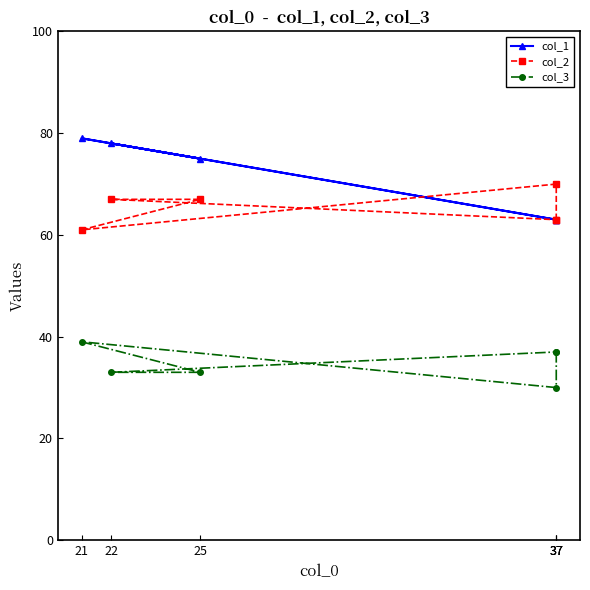

Rank the categories by col_2 value from highest to lowest.

37, 25, 22, 37, 37, 21